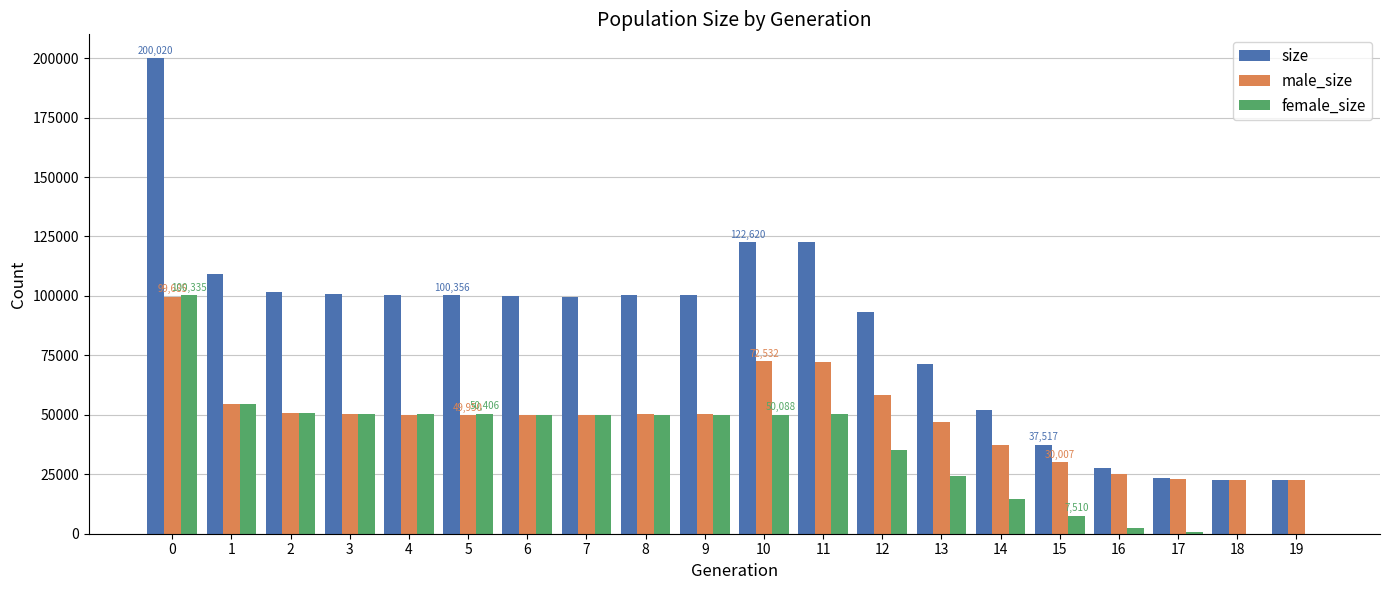

The value of size at 10 is 122620. True or false?

True